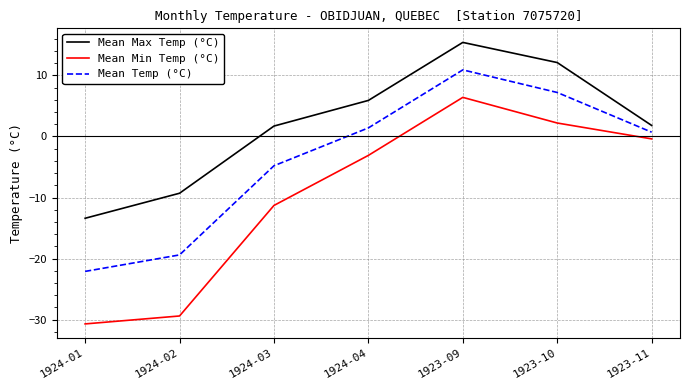

Which series has the largest range (max minus min)?

Mean Min Temp (°C)